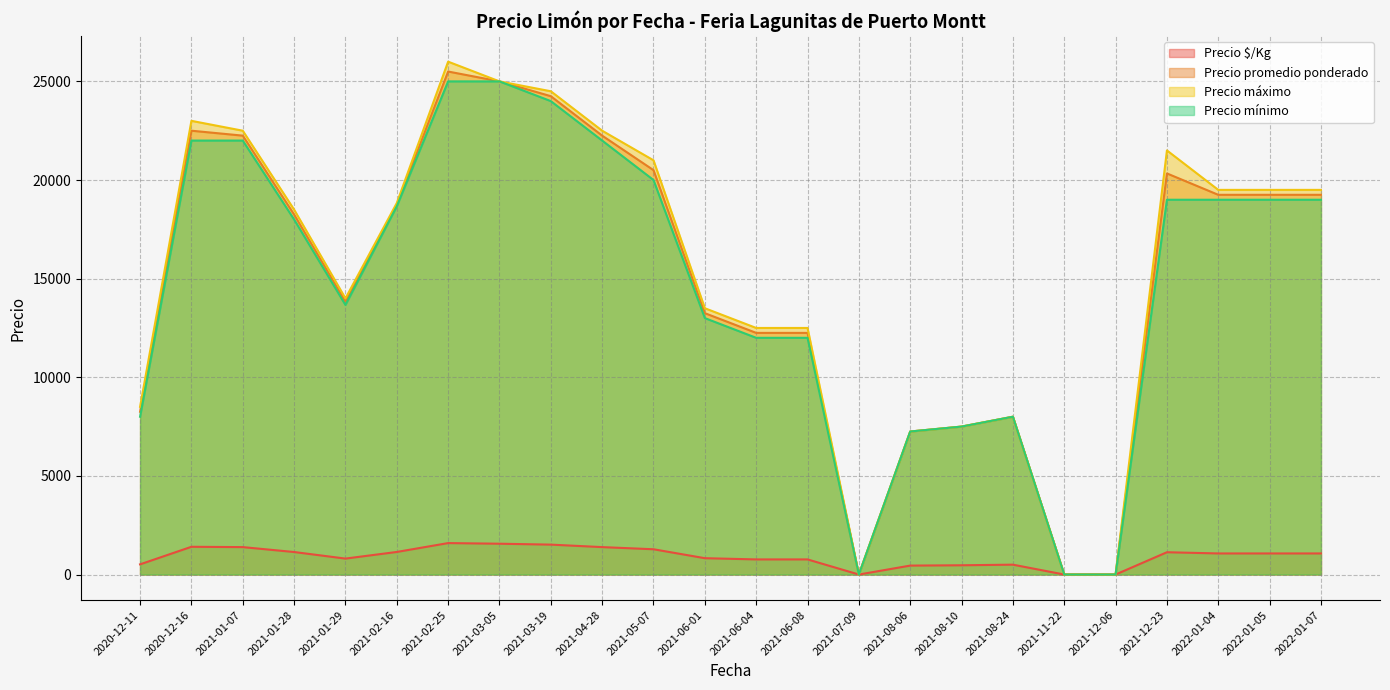

Which series changed the most between 2021-08-10 and 2022-01-05?

Precio máximo